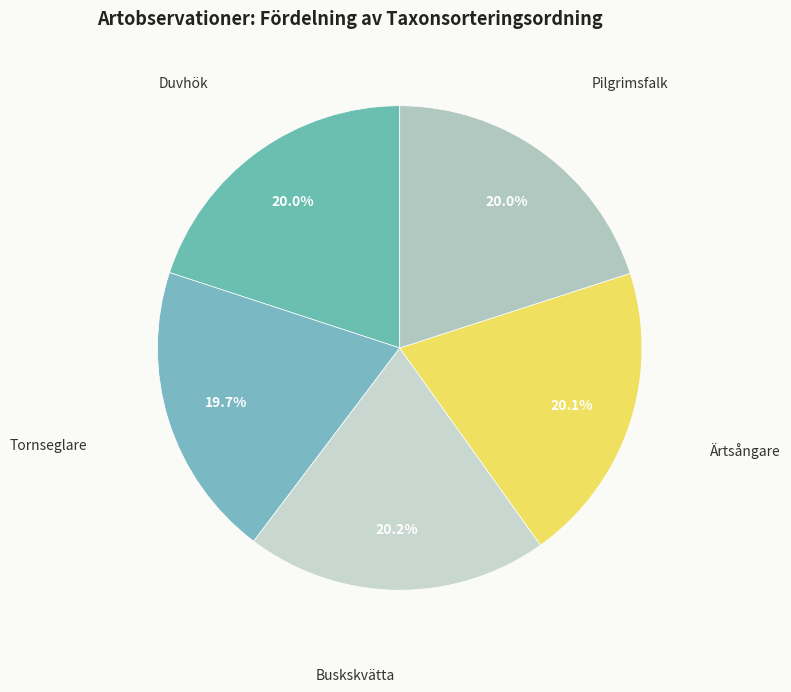

Is there a majority slice in this chart?

No